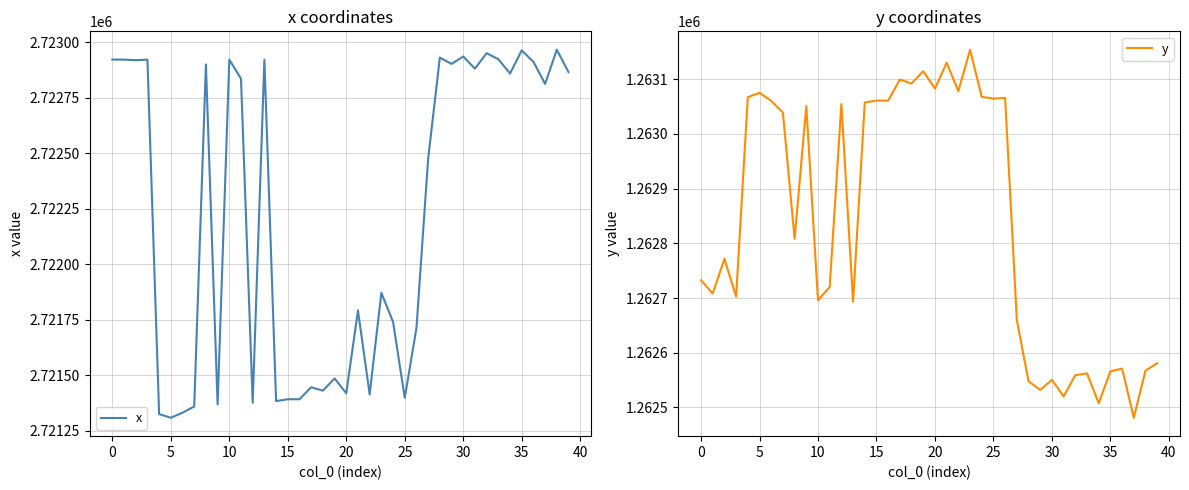

True or false: y and x intersect in this chart.

False